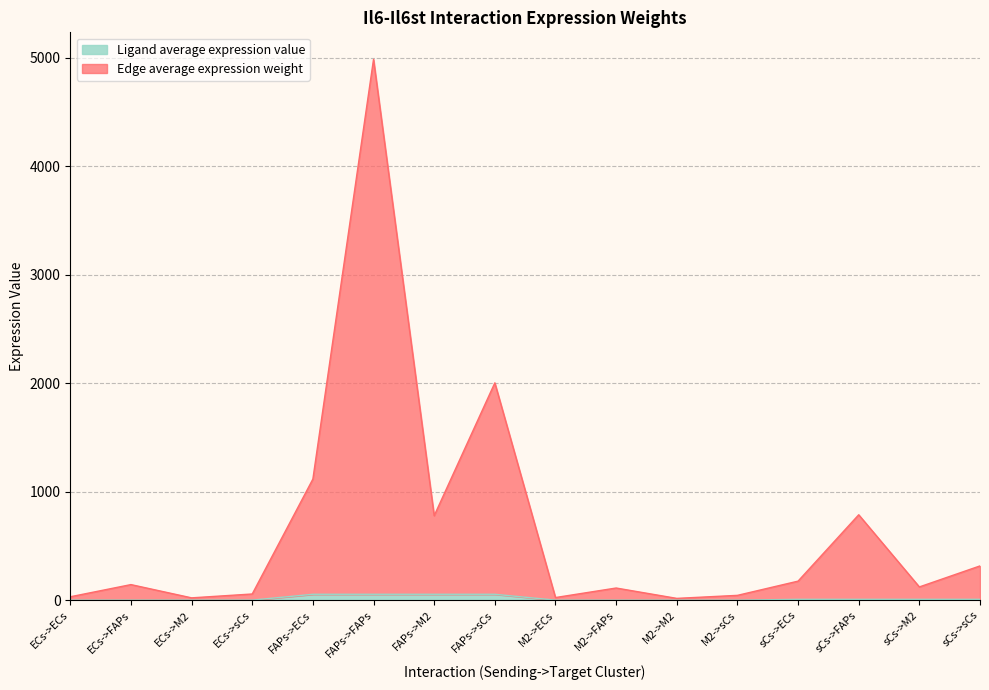

Reading left to right, list all the values displayed in this chart.

Edge average expression weight: 32.4	144.7	22.6	58.2	1117.0	4984.0	779.4	2003.5	25.4	113.2	17.7	45.5	176.6	788.1	123.2	316.8
Ligand average expression value: 1.6	1.6	1.6	1.6	55.5	55.5	55.5	55.5	1.3	1.3	1.3	1.3	8.8	8.8	8.8	8.8